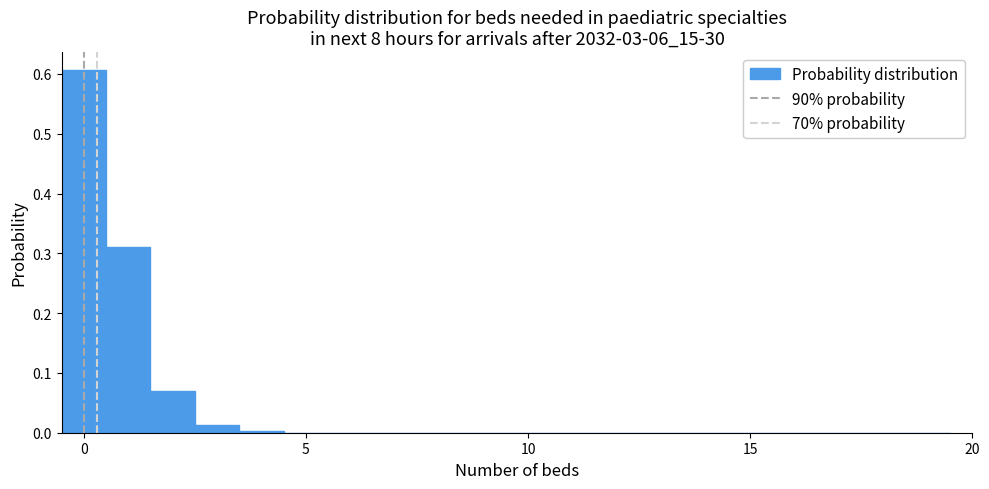

Around what value on the x-axis is the tallest bar? Give the approximate position of its centre, as read against the axis.

0.0